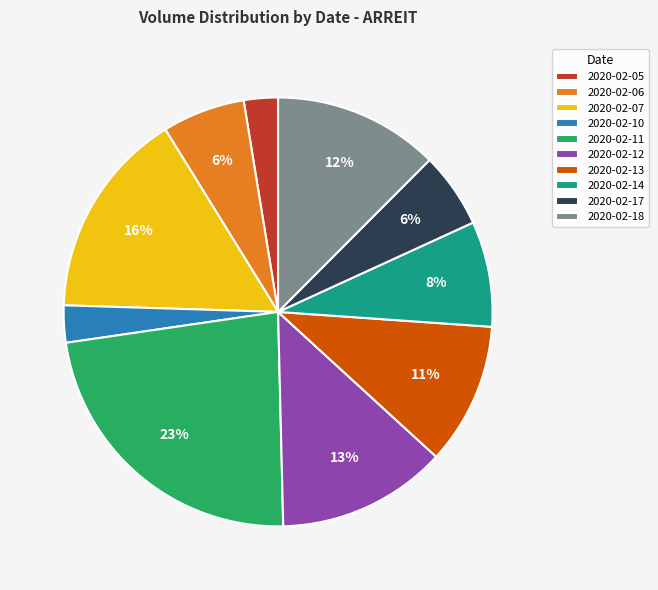

Which category has the biggest portion of the pie?

2020-02-11